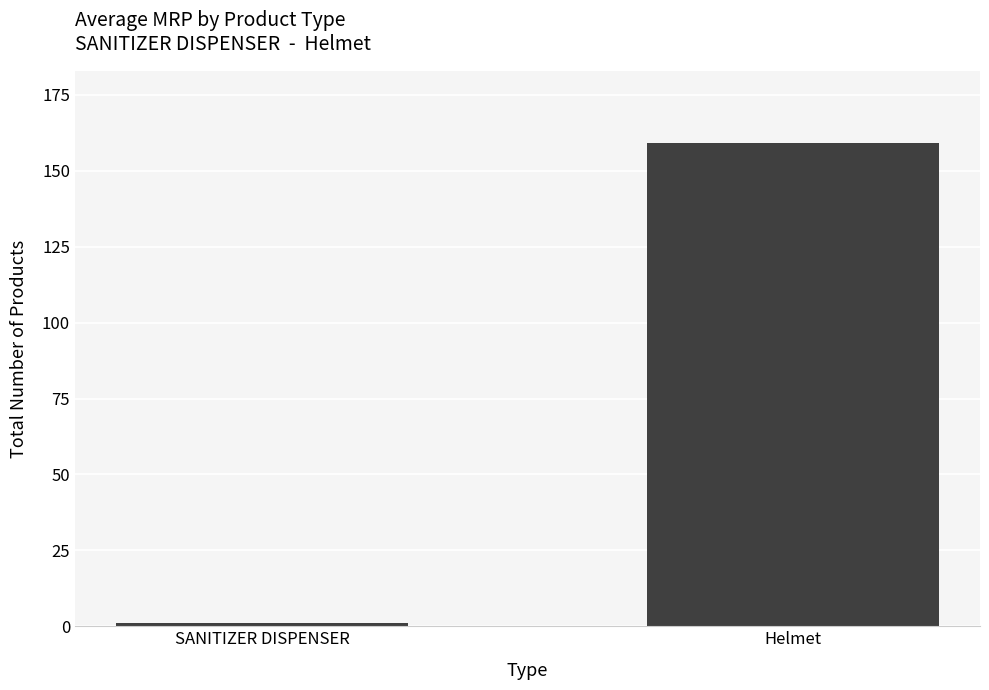

What is the label of the 1st bar from the right?

Helmet